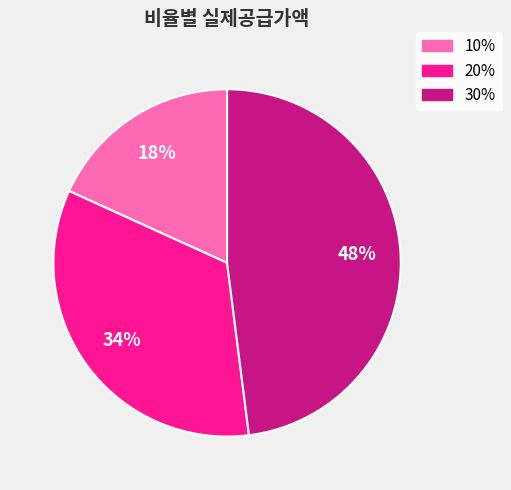

Which category has the smallest portion of the pie?

10%